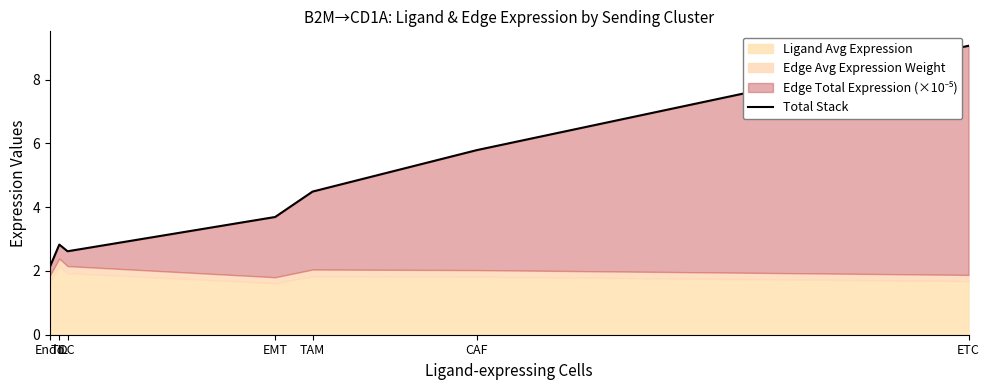

Reading left to right, transcribe all the data shown in this chart.

2.1	2.8	2.6	3.7	4.5	5.8	9.1